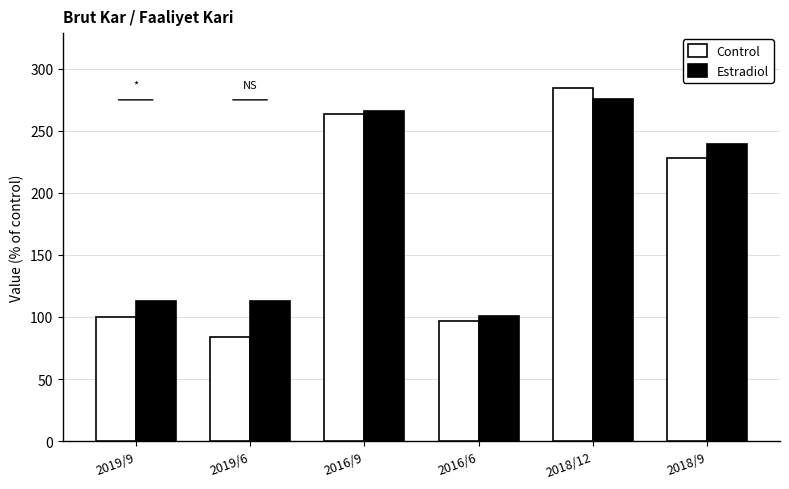

What is the difference between the second highest and minimum values in the Control series?

179.2